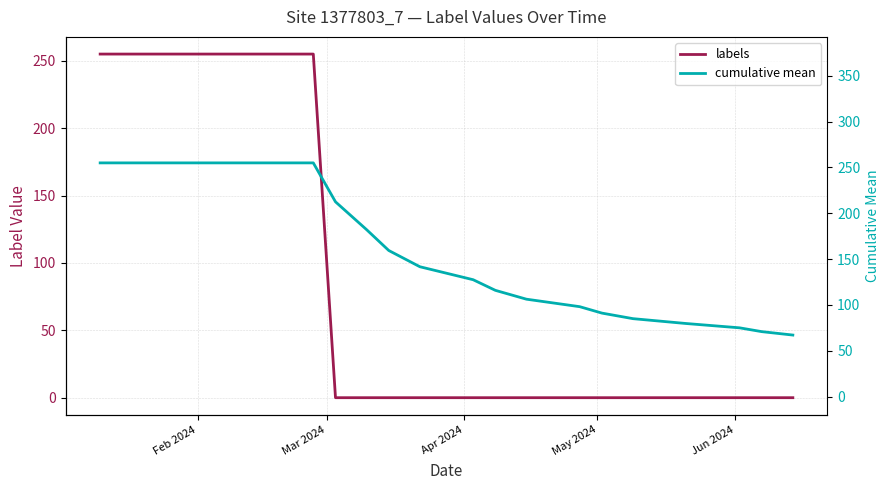

The value of labels at 8 is 161.5. True or false?

False